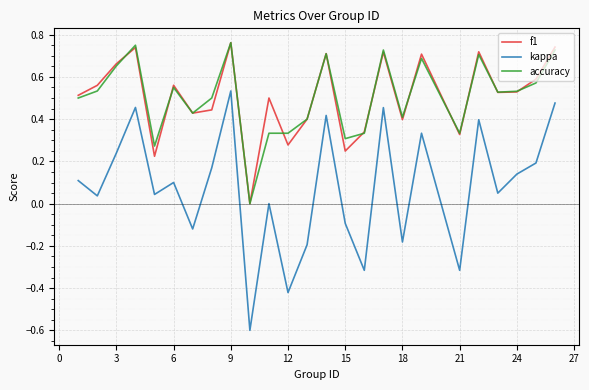

What is the minimum value for kappa?

-0.6